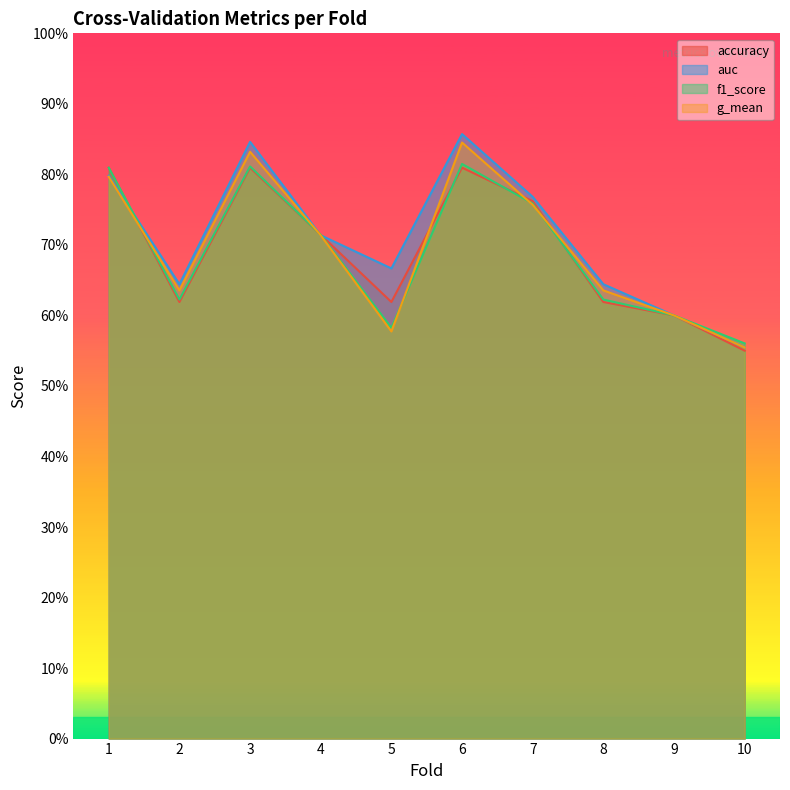

What is the total value across all series at 8?

2.5